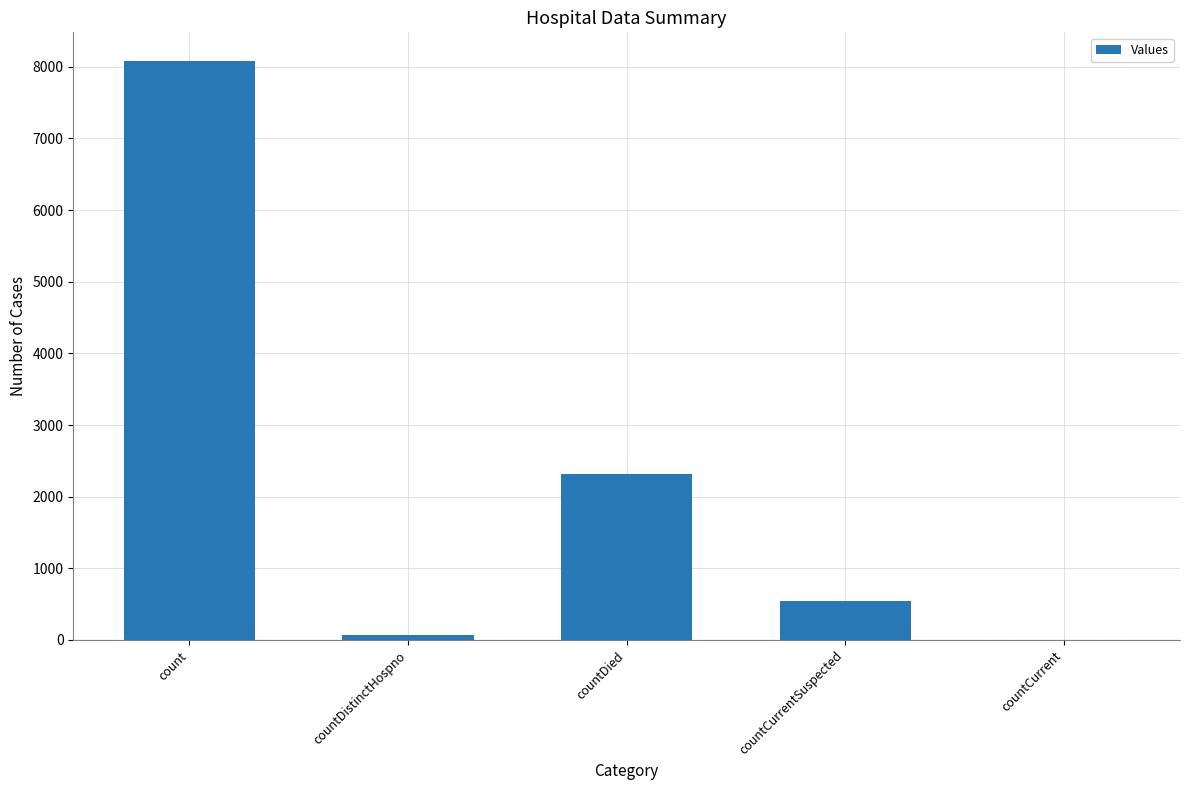

Where is the data nearest to the value 4039?

countDied